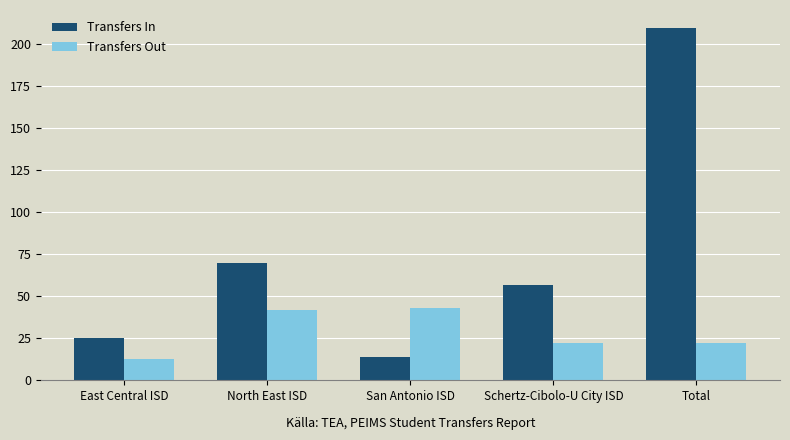

List the labels in order of Transfers In value, largest first.

Total, North East ISD, Schertz-Cibolo-U City ISD, East Central ISD, San Antonio ISD